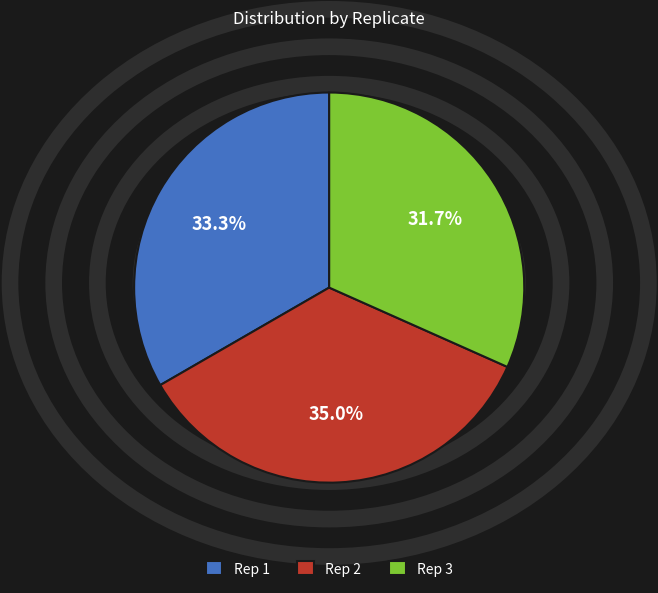

What is the total percentage of Rep 1 and Rep 2?

68.3%